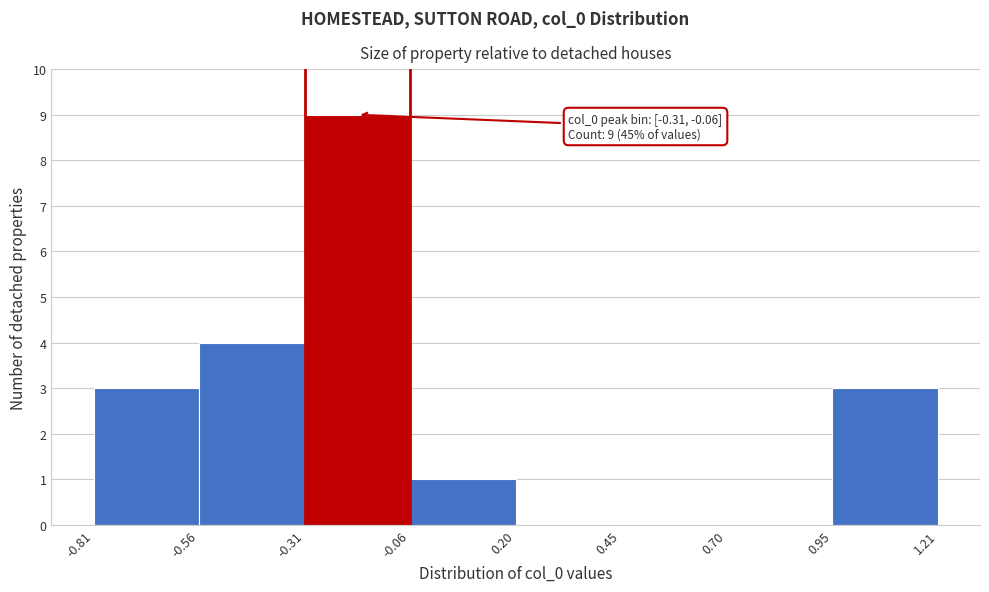

Which range on the x-axis has the tallest bar?

-0.31 to -0.06